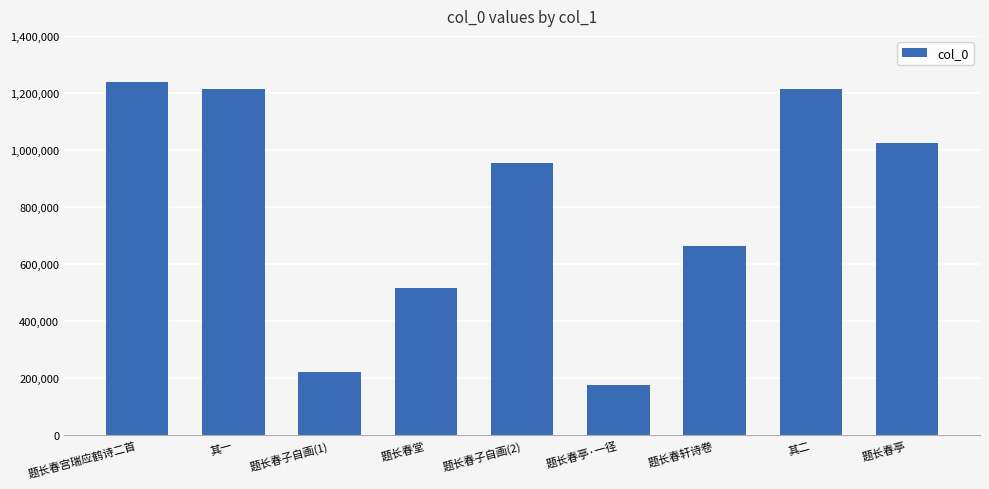

What is the label of the 9th bar from the right?

题长春宫瑞应鹤诗二首